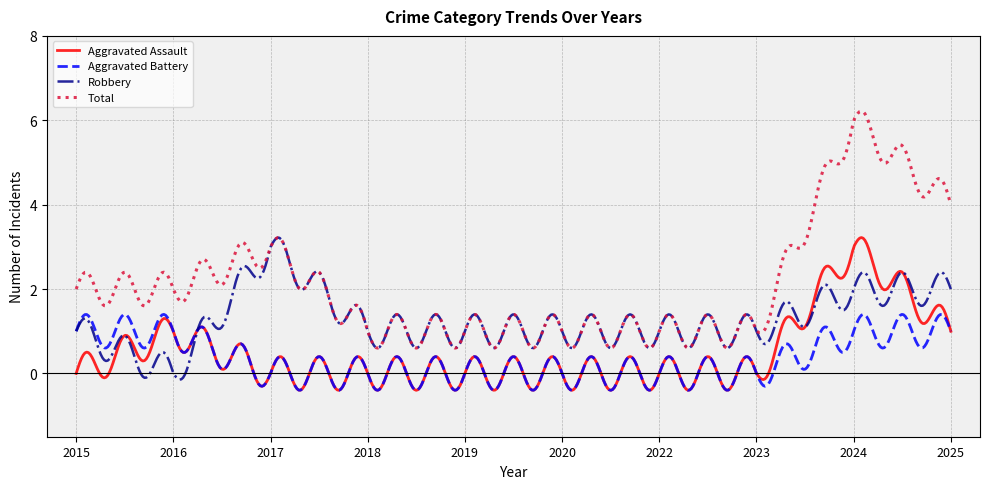

True or false: Total and Aggravated Assault intersect in this chart.

False